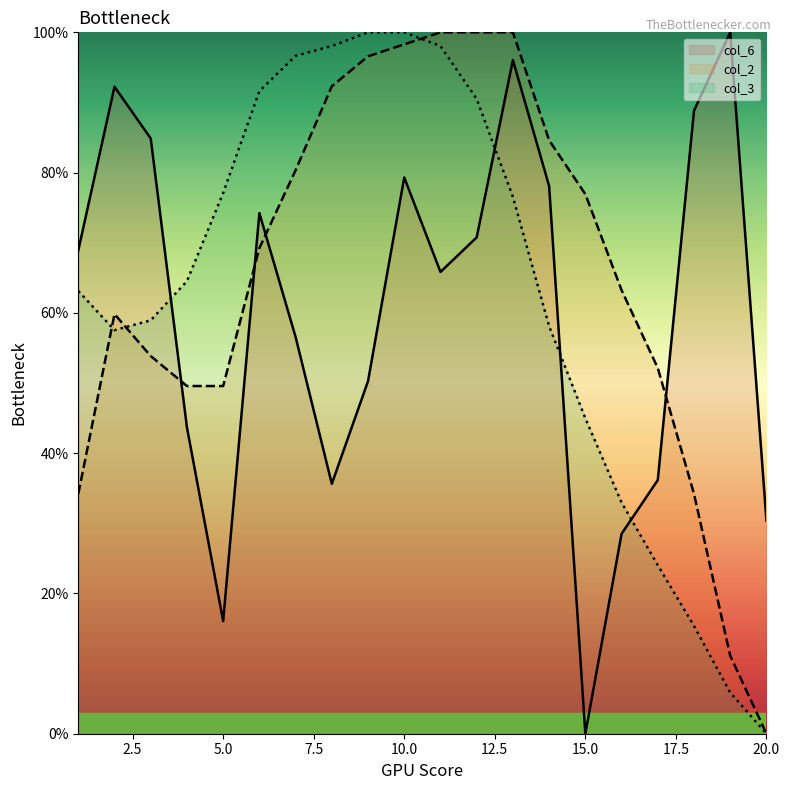

The value of col_3 at 5.0 is 130.2. True or false?

False